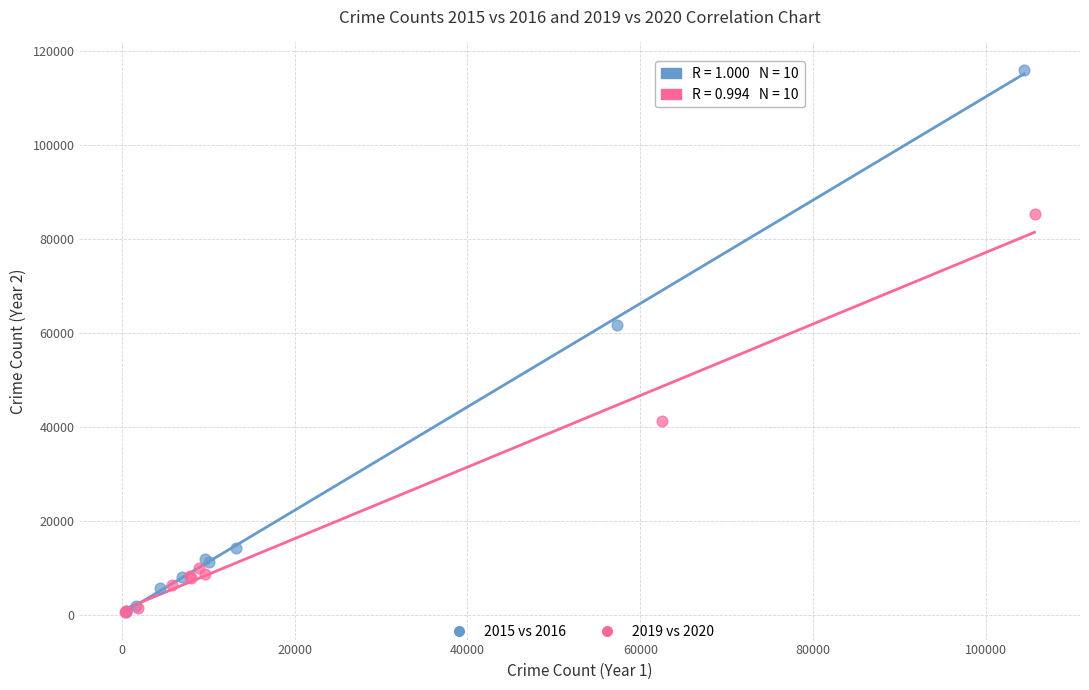

Which series reaches the maximum Y coordinate?

2015 vs 2016